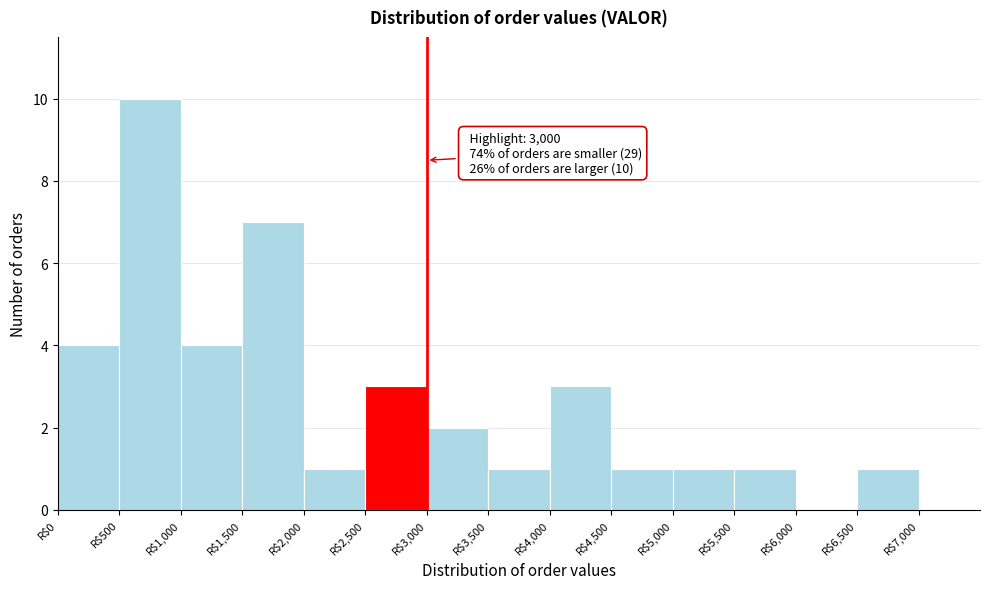

Which range on the x-axis has the tallest bar?

500 to 1000